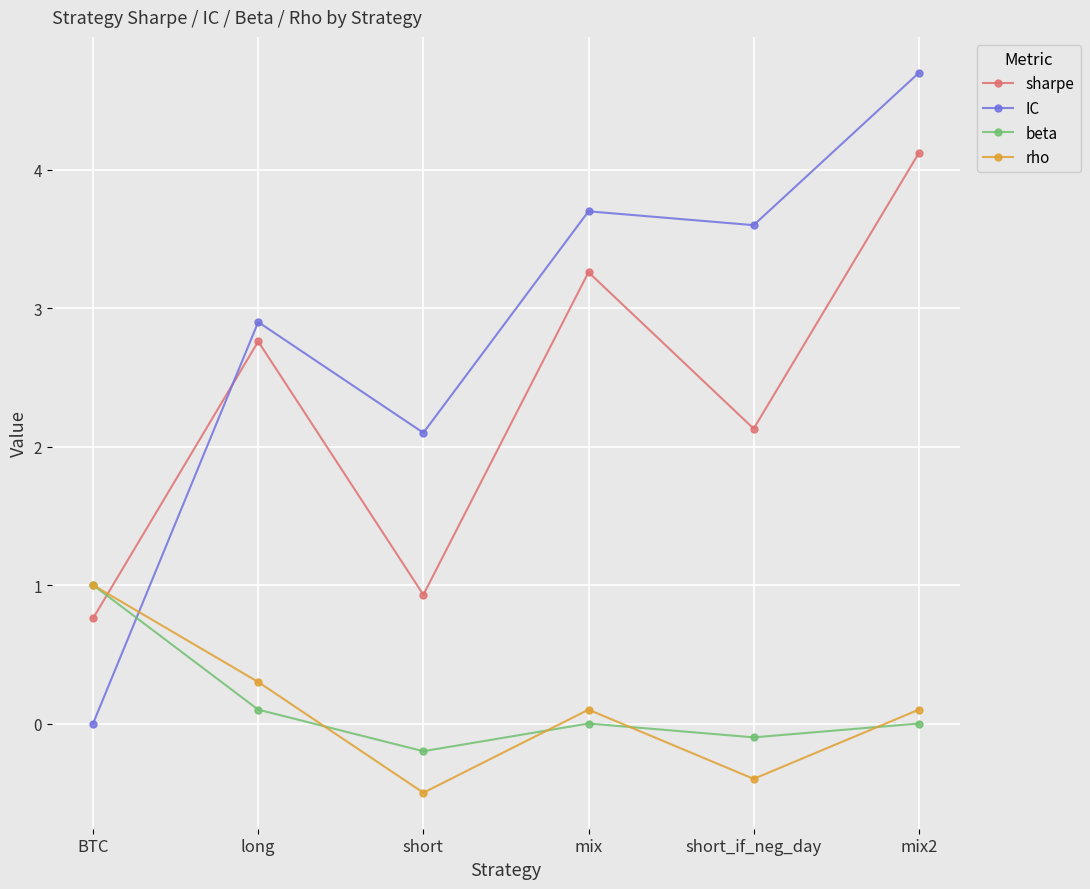

At which label does beta reach its minimum?

short